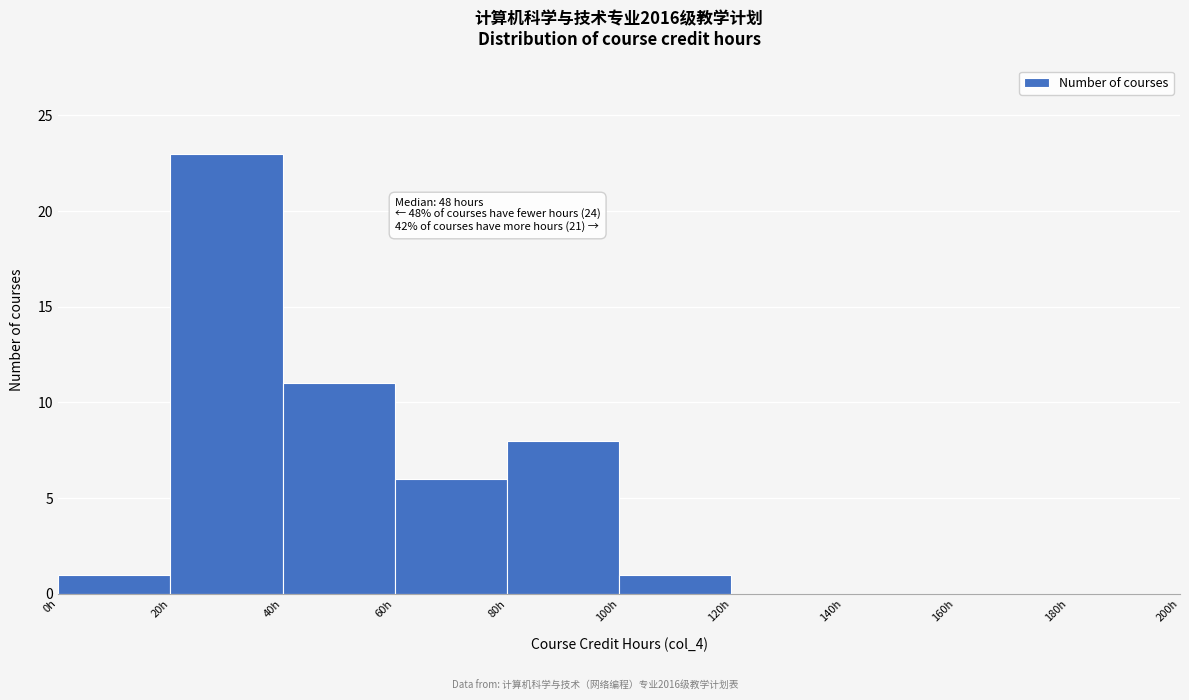

Which range on the x-axis has the tallest bar?

20 to 40